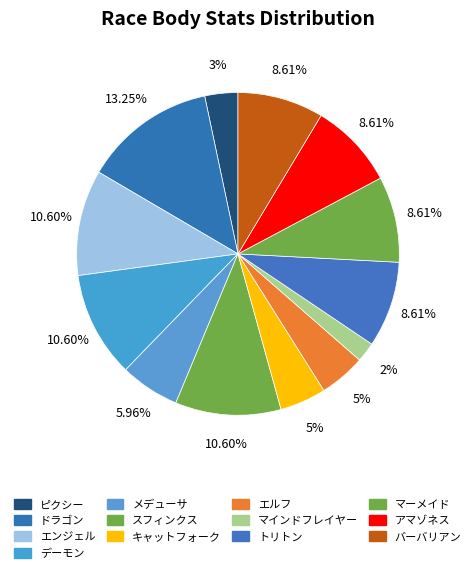

Count the number of slices in the pie.

13